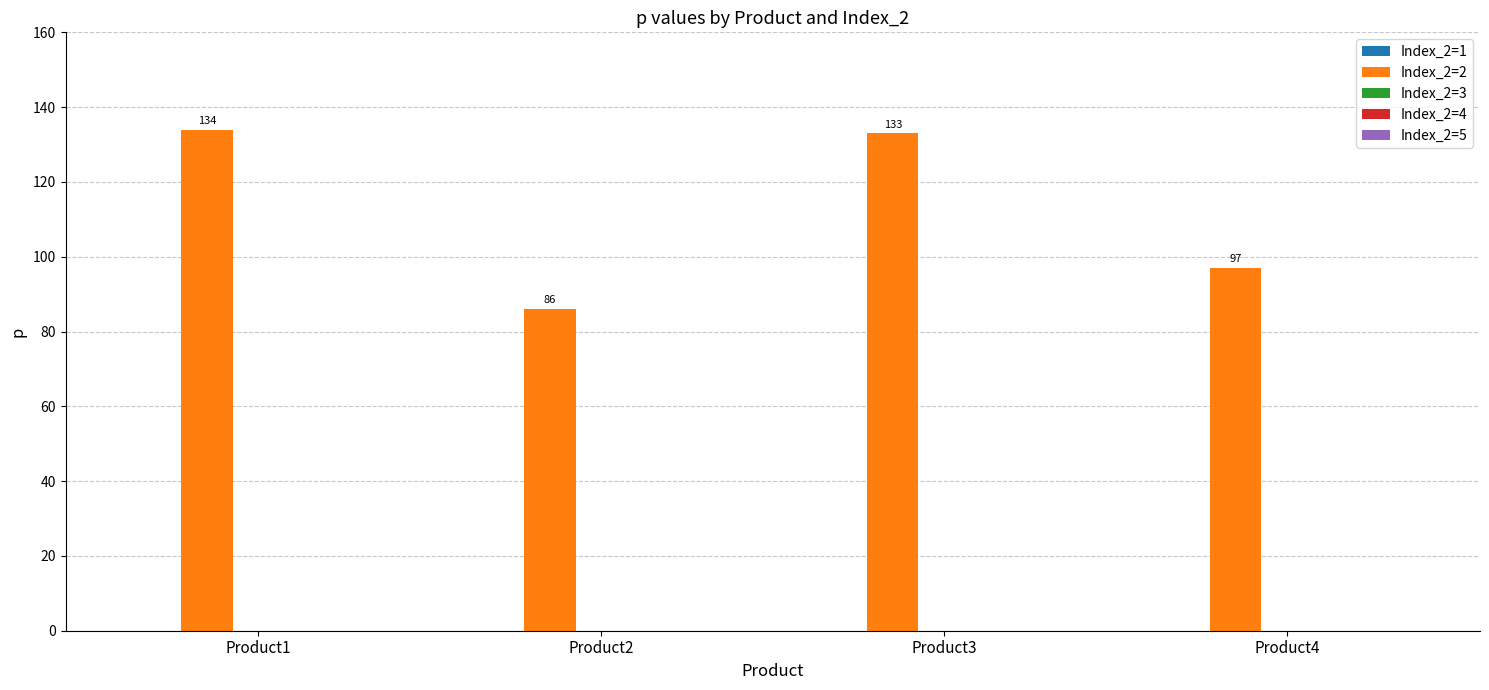

What is the maximum value shown in the chart?

134